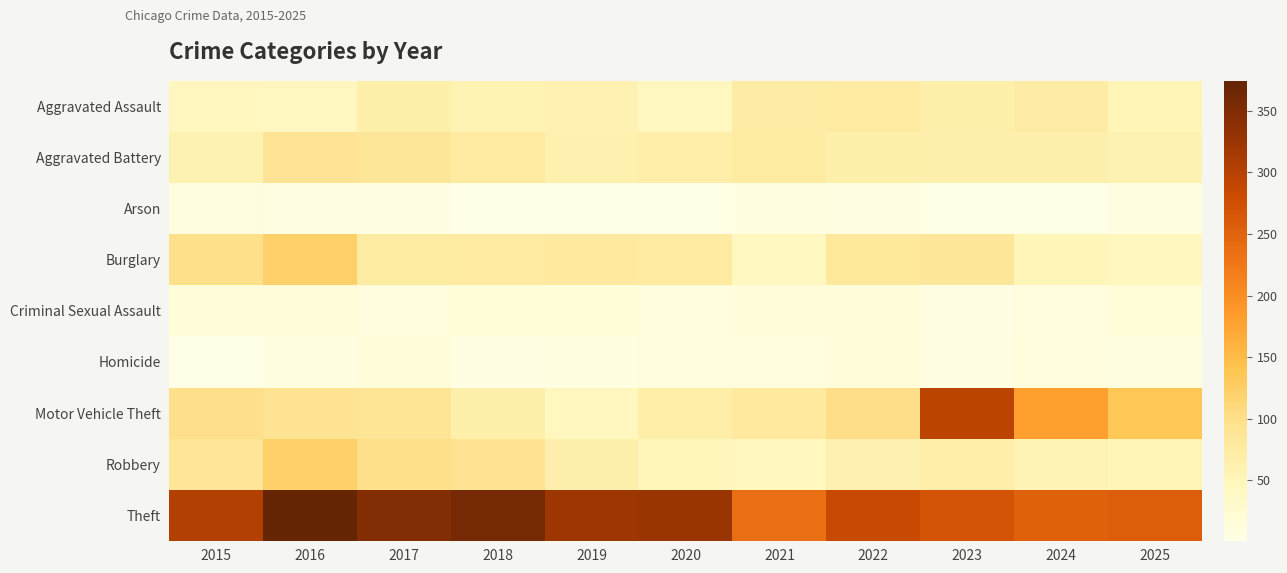

Between 2023 and 2024, which series saw the biggest shift?

Motor Vehicle Theft